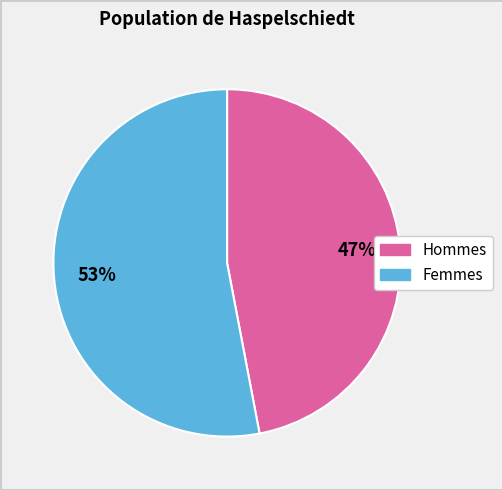

To the nearest percent, what is the difference between the largest and smallest slice percentages?

6%